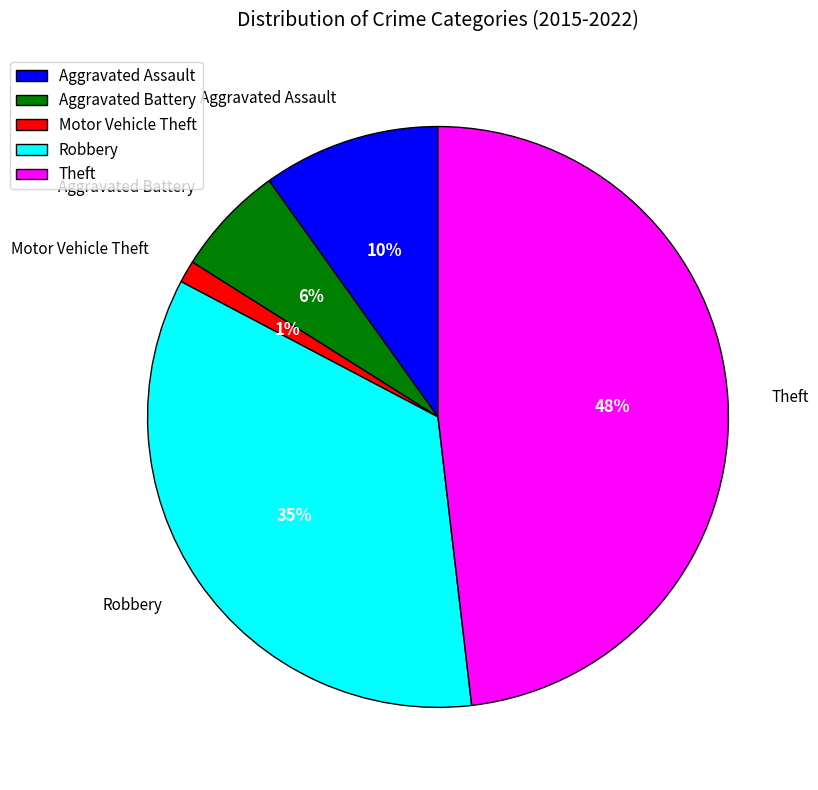

Count the number of slices in the pie.

5